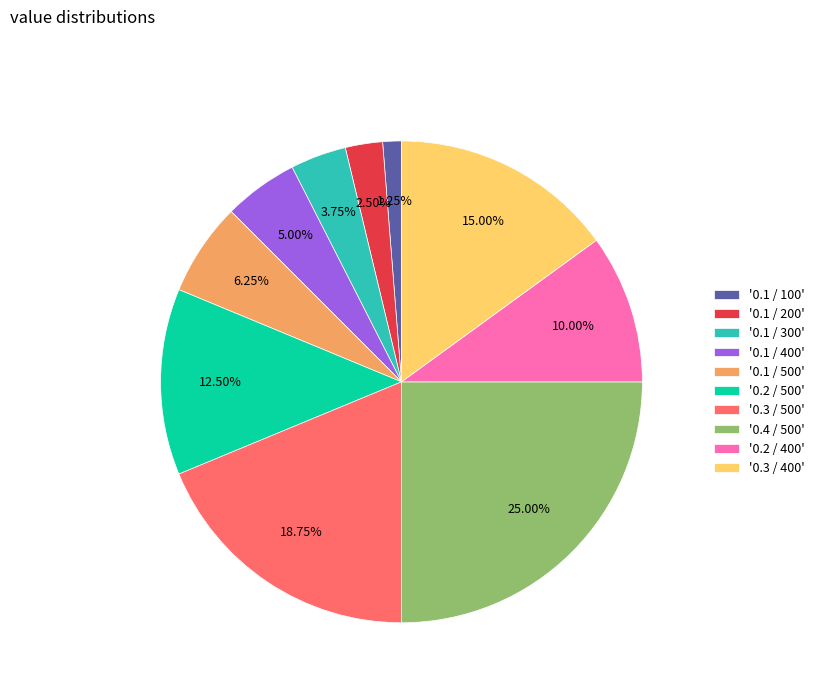

Combined, do '0.1 / 400' and '0.3 / 500' account for over 50%?

No